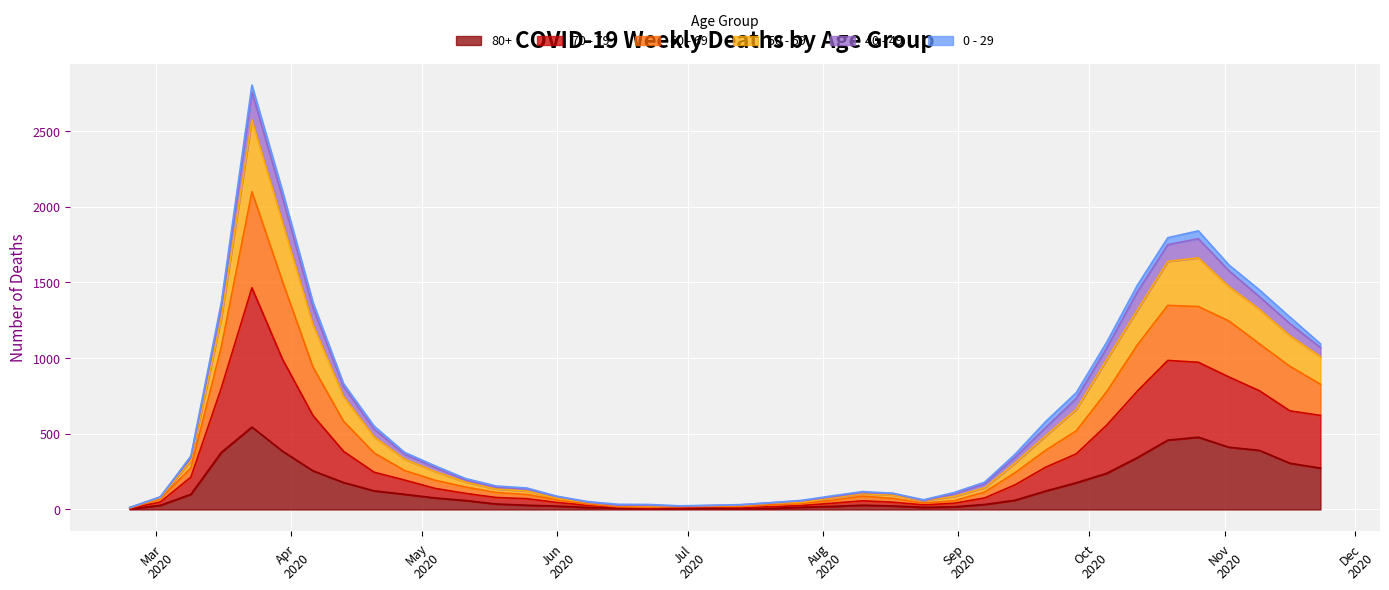

At how many categories does at least one series exceed 1717?

4